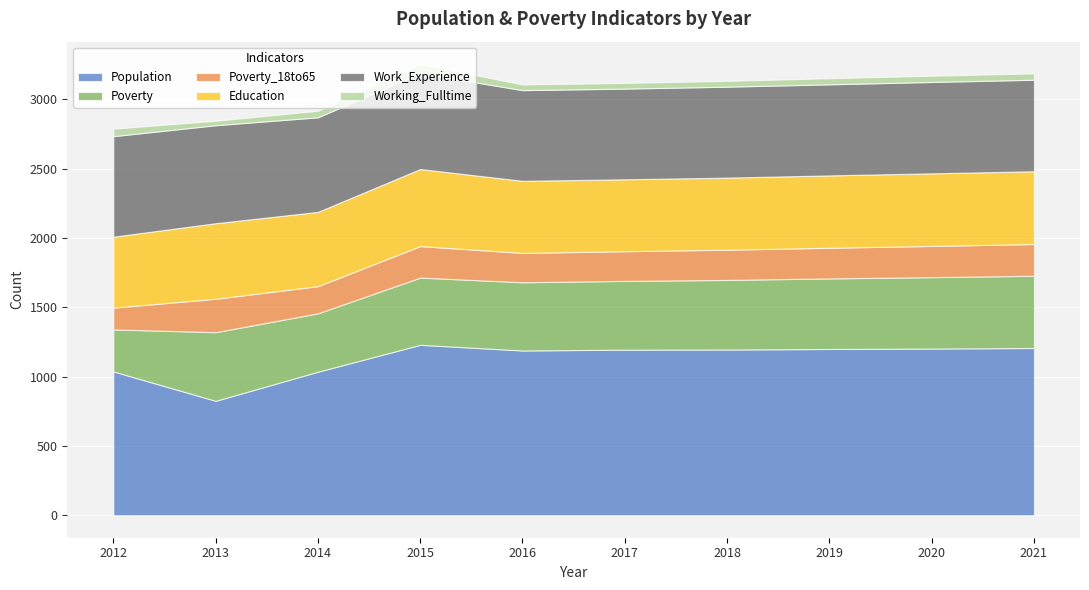

Is it true that Poverty equals 751 at 2017?

False